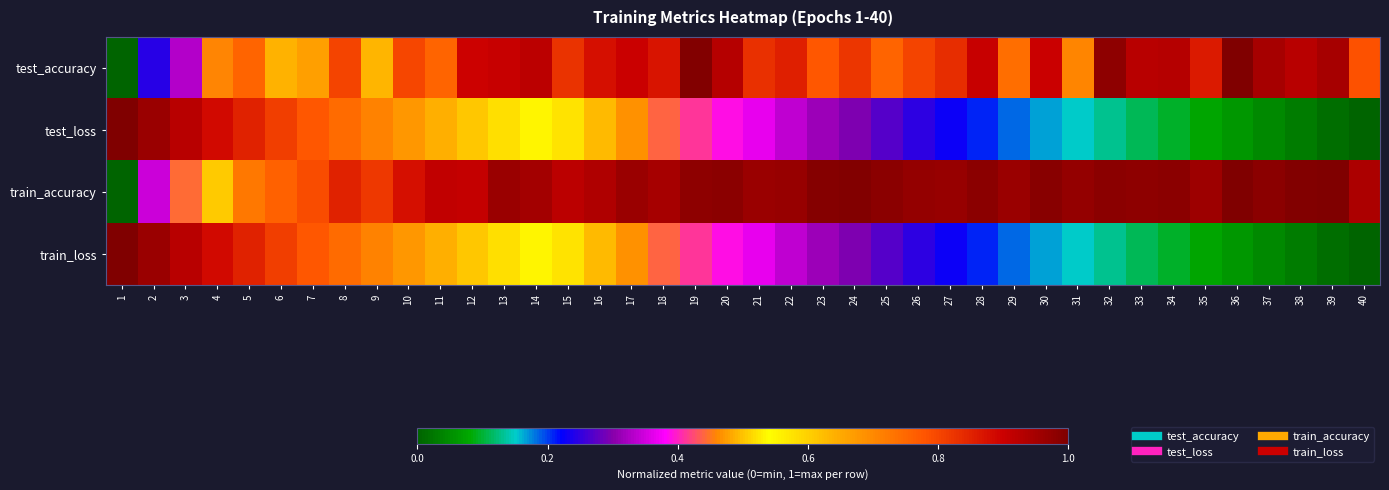

Which series has the largest total across all categories?

train_accuracy